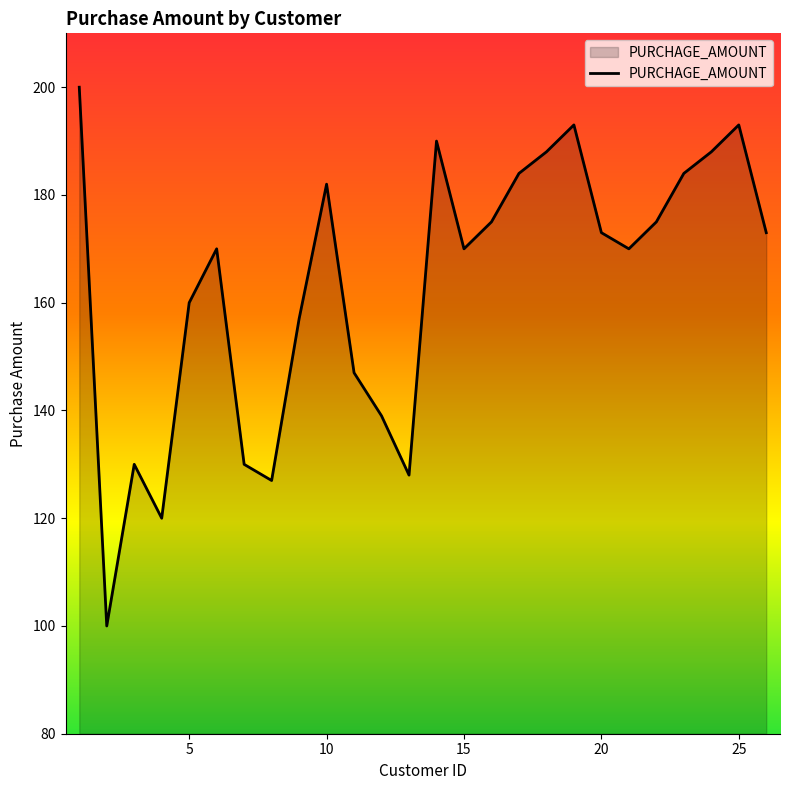

Reading left to right, extract all data points from this chart.

200	100	130	120	160	170	130	127	157	182	147	139	128	190	170	175	184	188	193	173	170	175	184	188	193	173